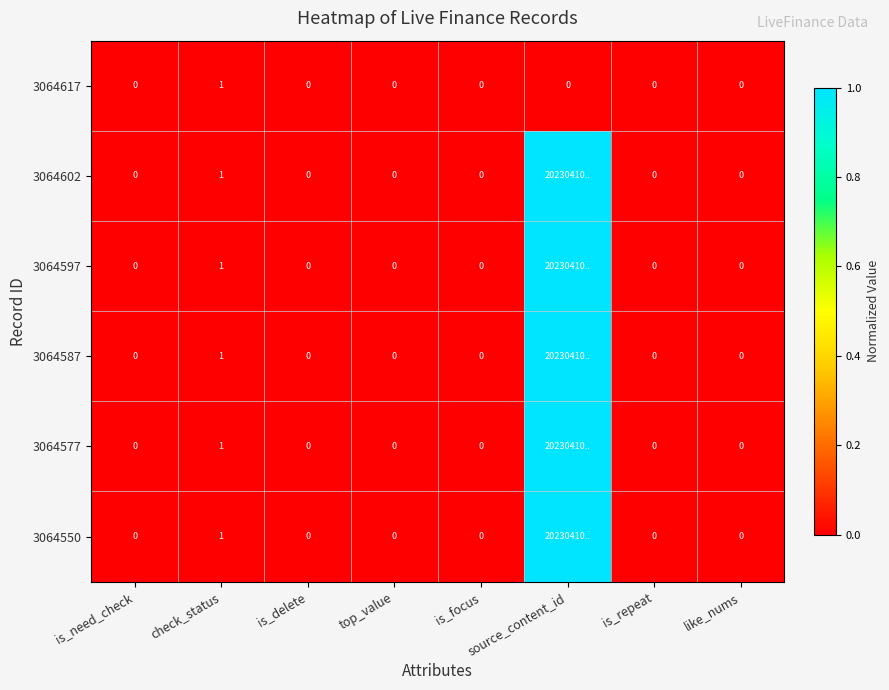

What is the difference between the maximum and minimum values in the 3064617 series?

1.0